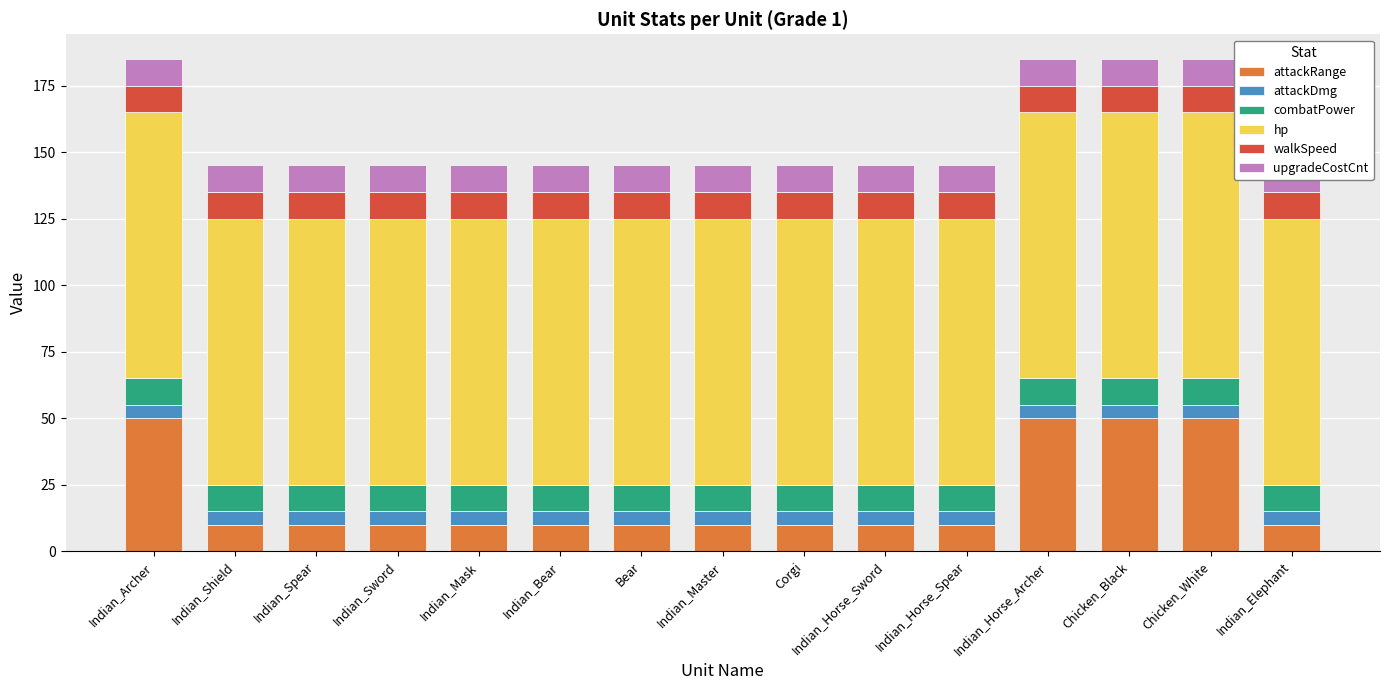

Is it true that hp equals 50 at Indian_Sword?

False